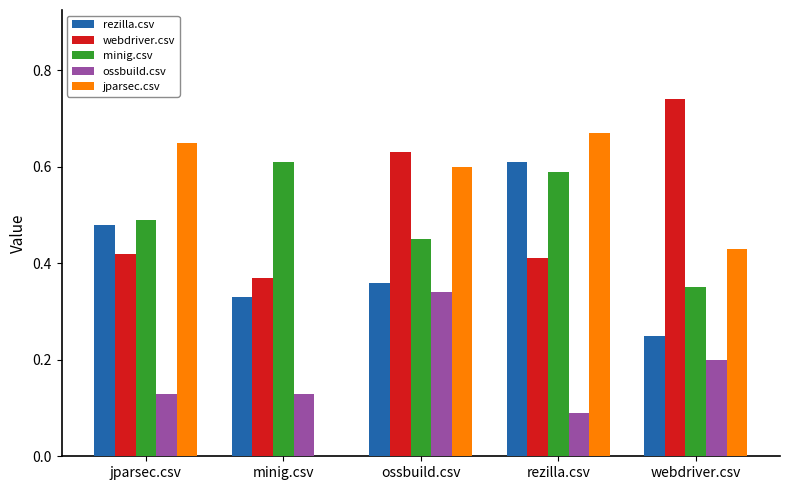

What is the total value across all series at jparsec.csv?

2.2